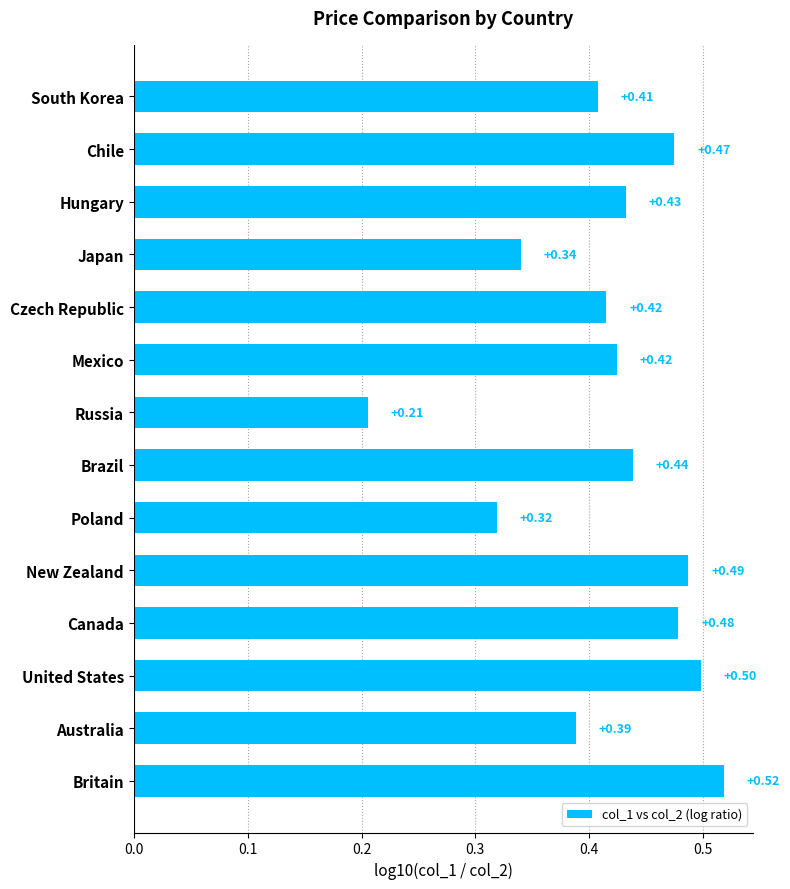

Which has a higher value, United States or Chile?

United States